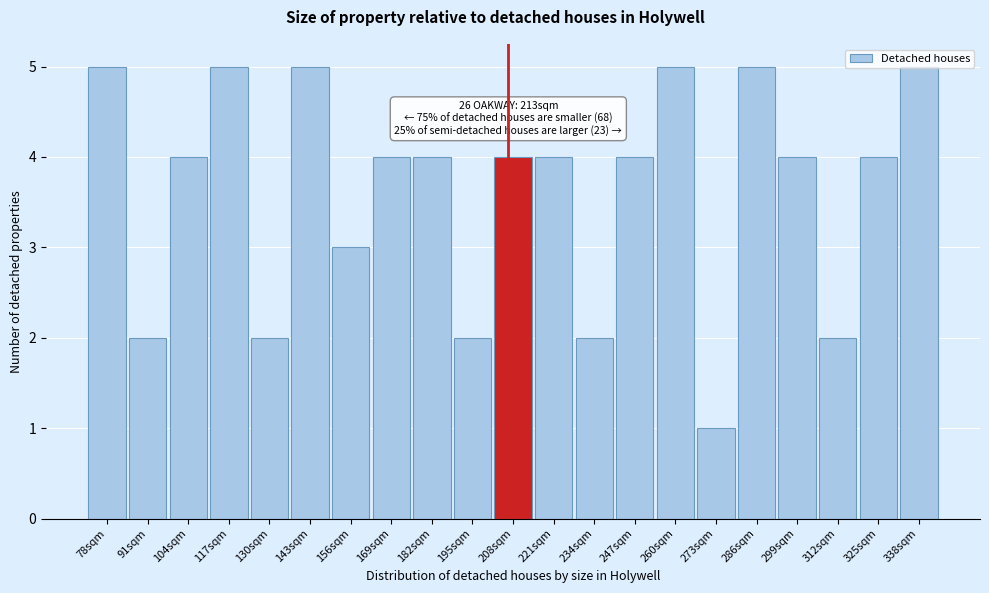

Approximately how many times larger is the value at 299sqm compared to 286sqm?

0.8